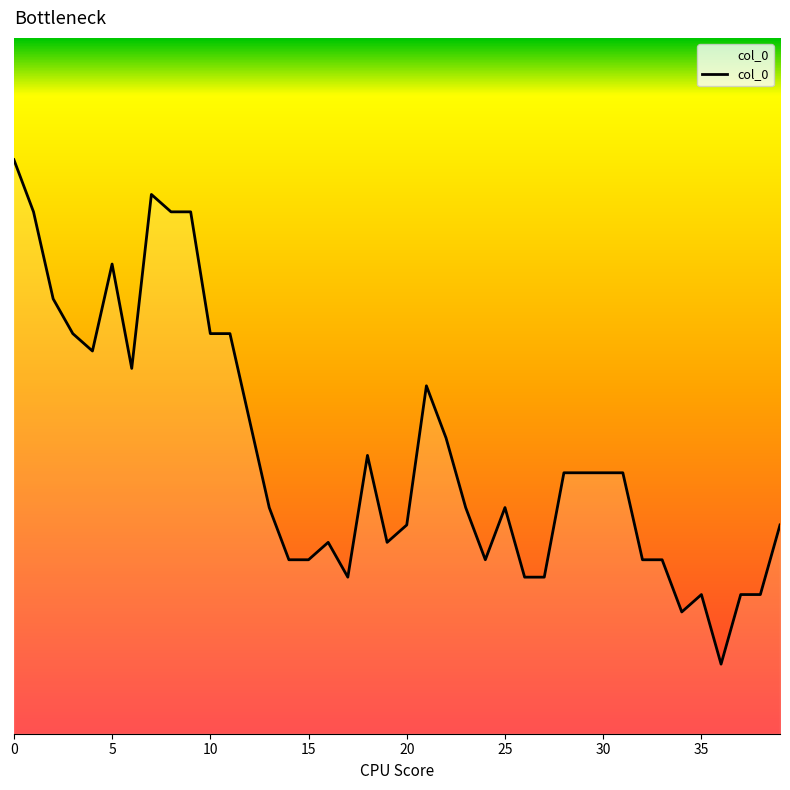

What is the sum of all values?

4046